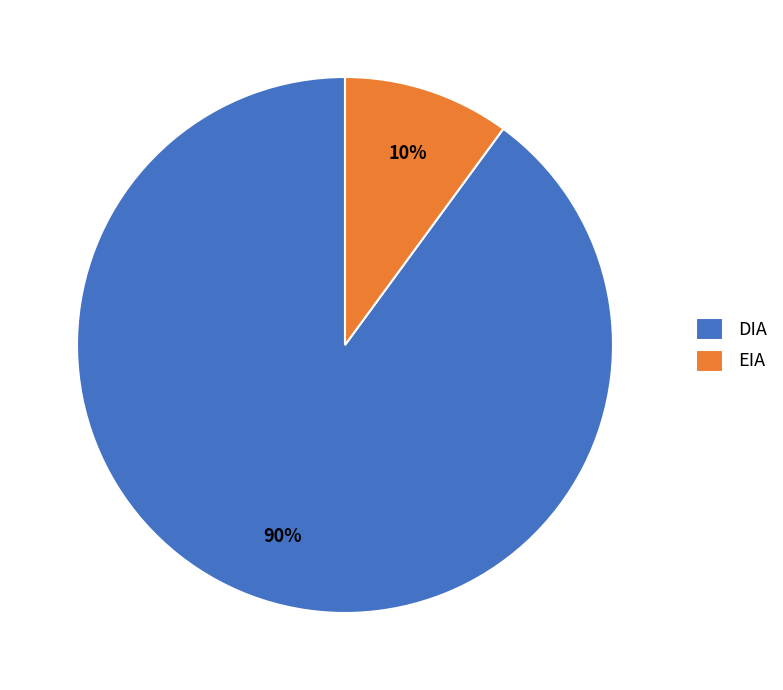

To the nearest percent, what is the combined percentage of DIA and EIA?

100%